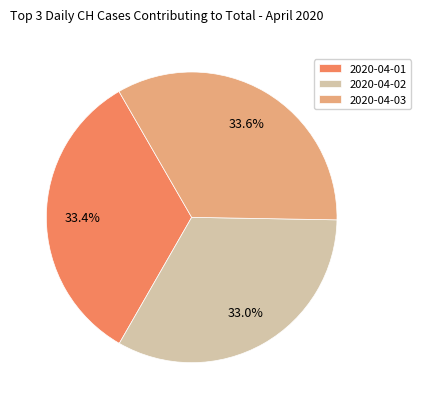

To the nearest percent, what percentage of the pie is 2020-04-03?

34%